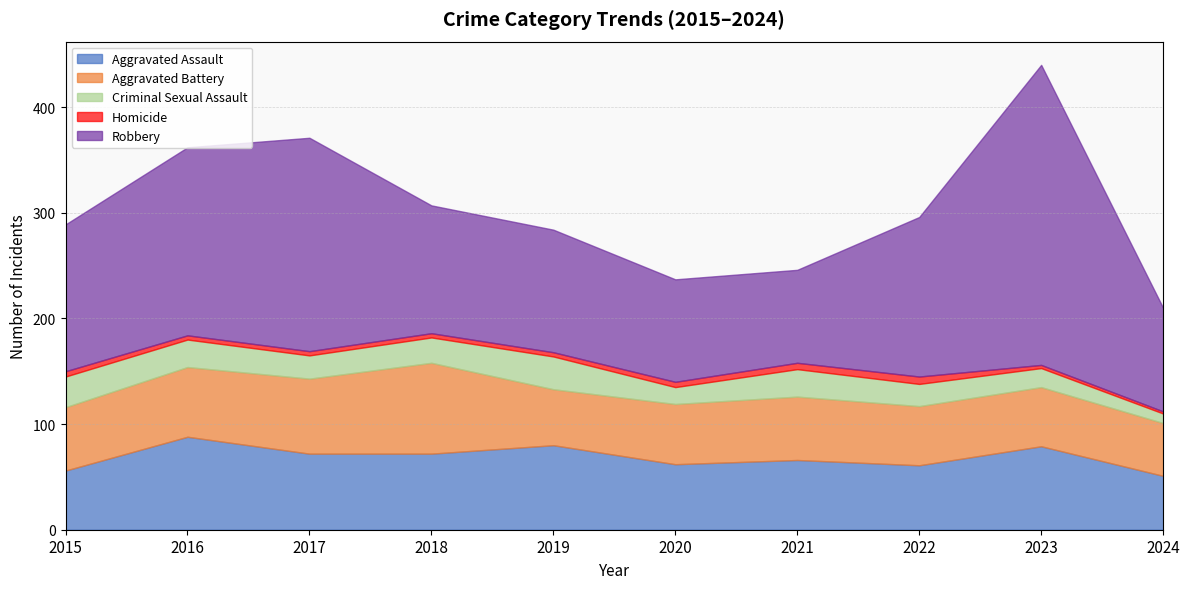

How many data points in Aggravated Assault are above 72?

3